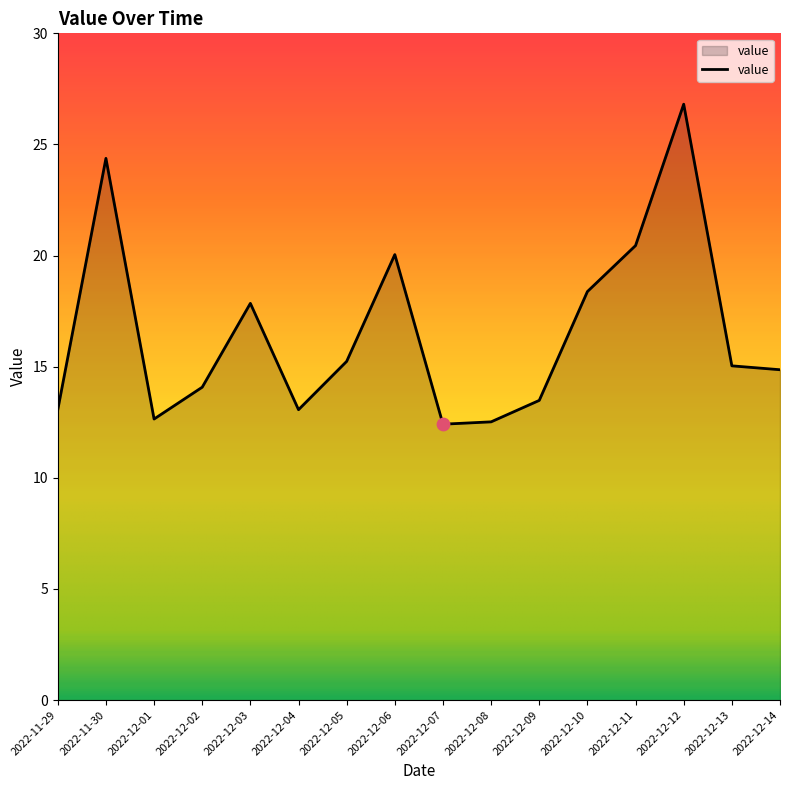

What is the change in value from 2022-12-04 to 2022-12-07?

-0.7